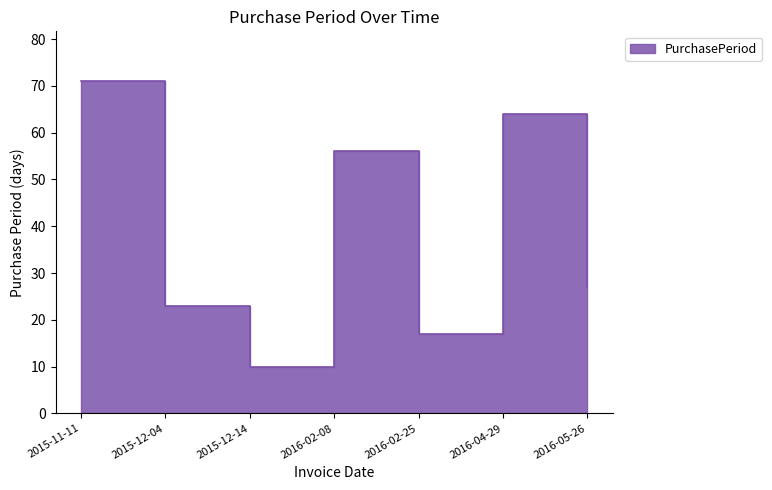

Which category has the lowest value across all series?

2015-12-14